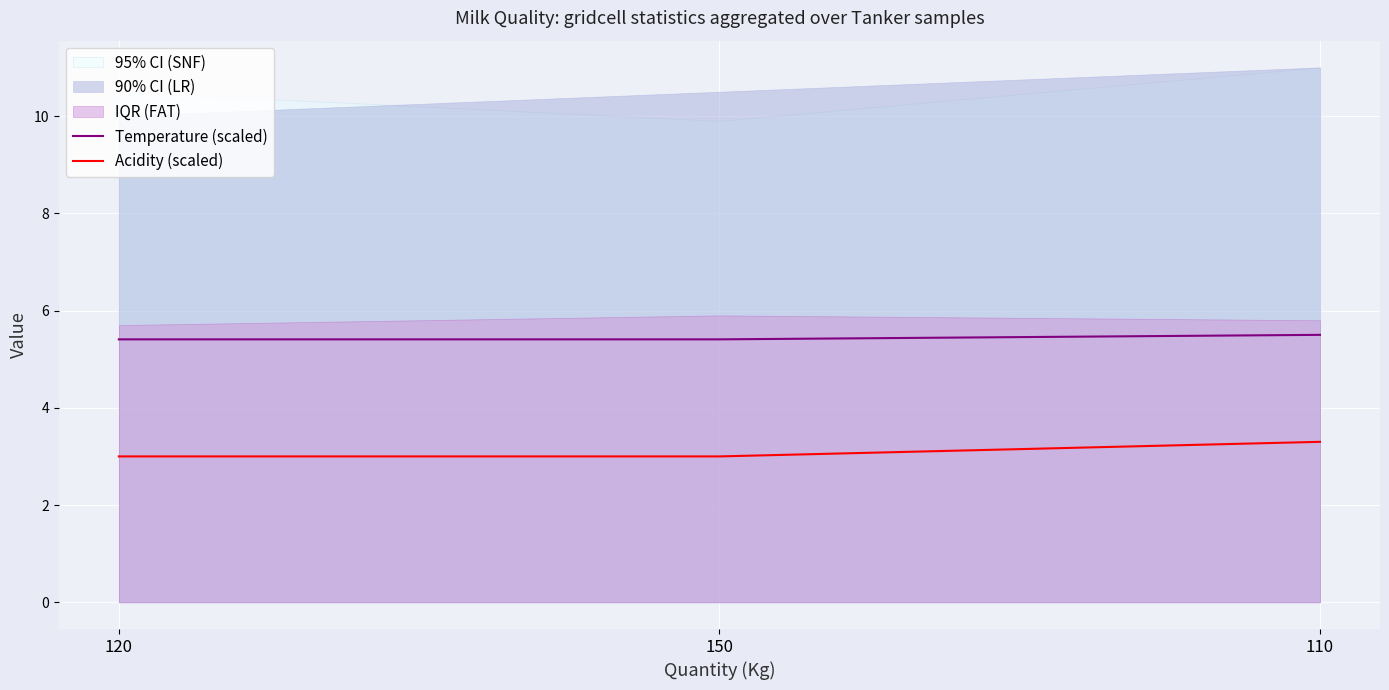

What position from the right is 120?

3